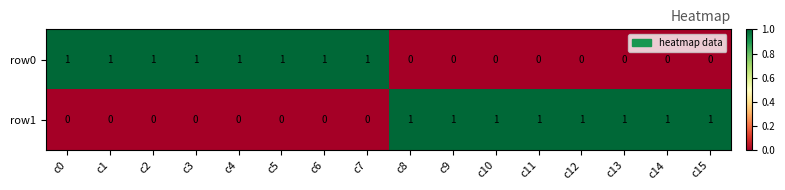

At c11, list the series in order from largest to smallest.

row1, row0